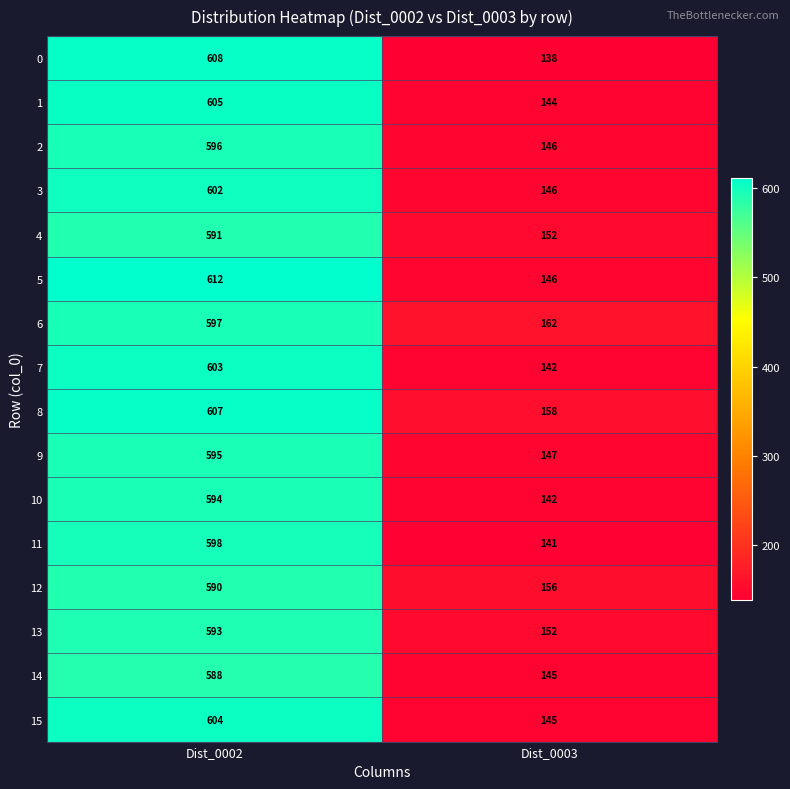

What is the sum of the 4 values at Dist_0003 and Dist_0002?

743